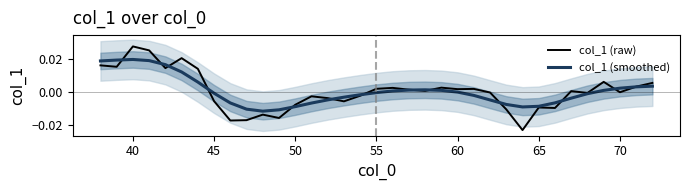

At which label does col_1 (raw) reach its peak?

40